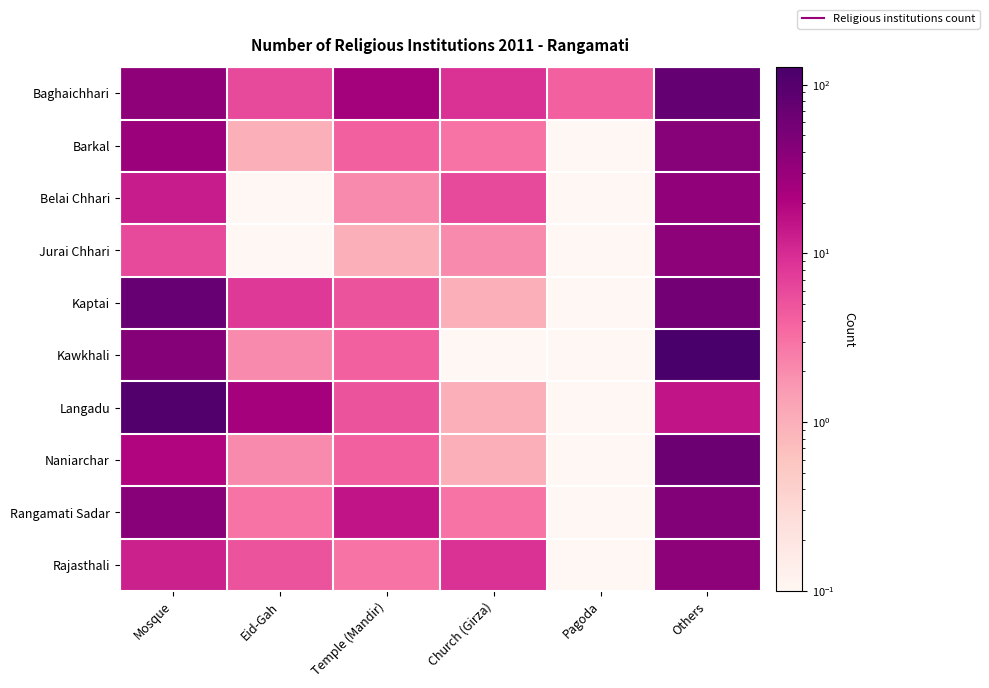

How many data points does each series have?

6